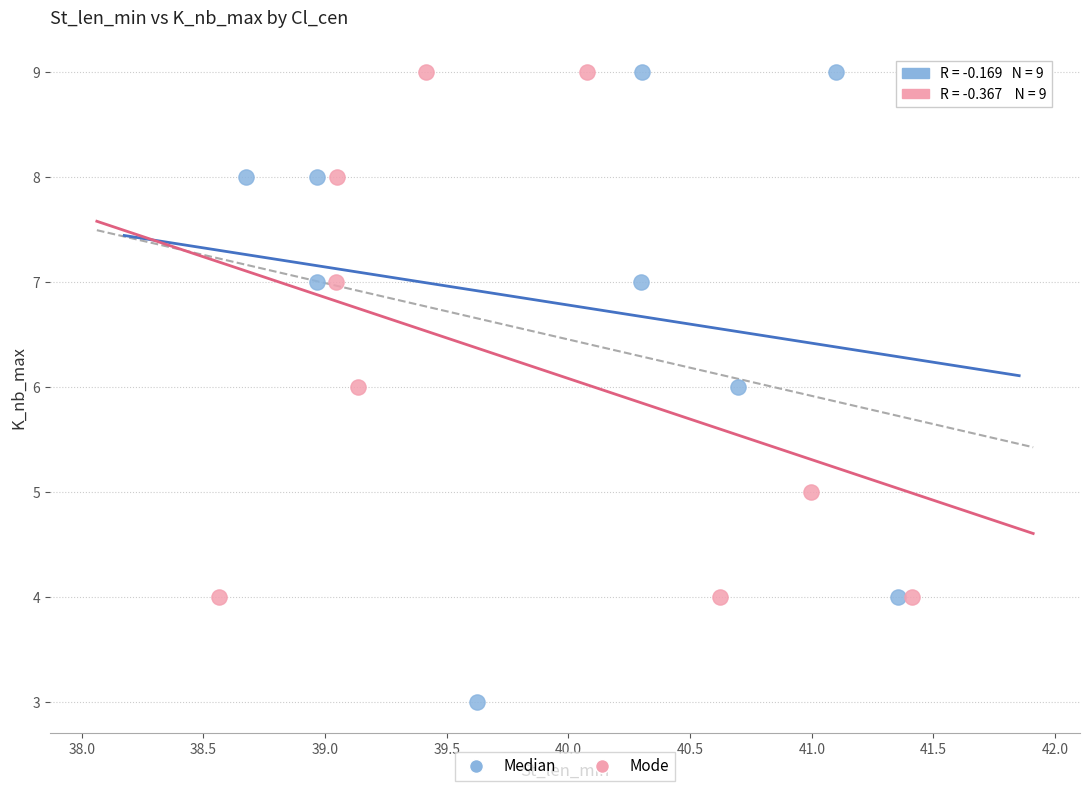

Which series has the widest spread of Y values?

Median